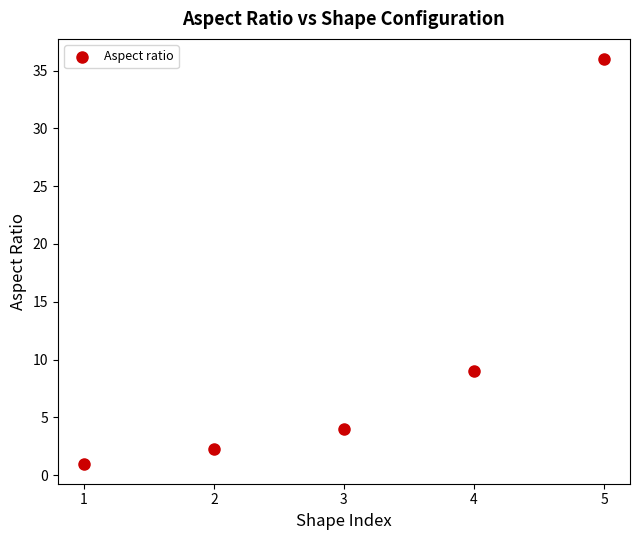

What is the average X value?

3.0